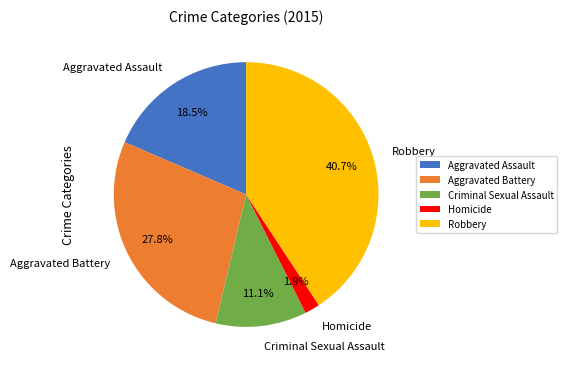

Is there any slice that represents more than half of the pie?

No